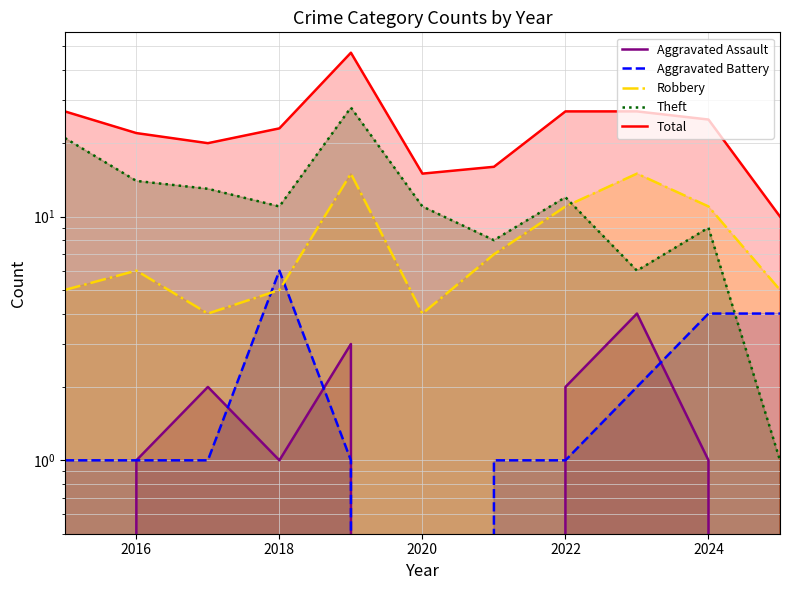

What is the difference between the maximum and minimum values in the Total series?

37